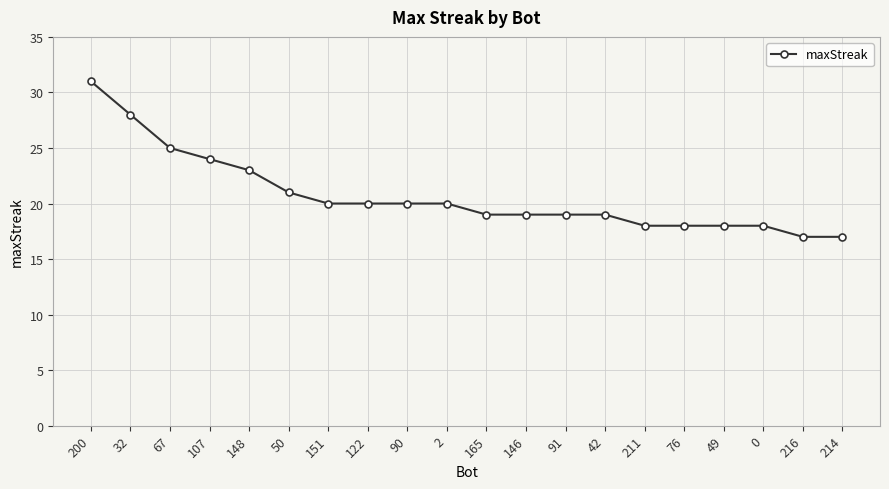

Read the value at 107.

24